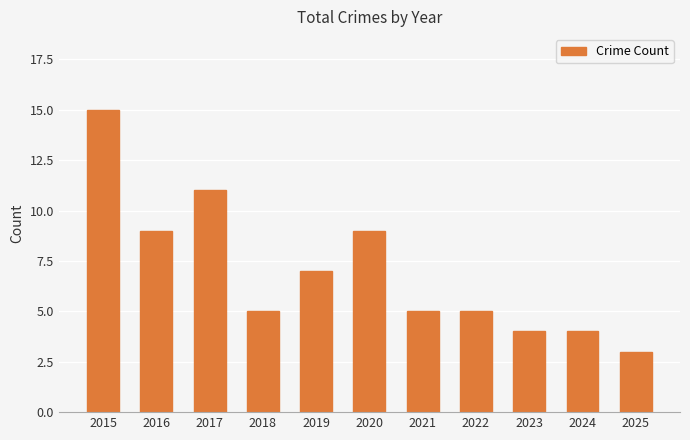

Reading right to left, extract all data points from this chart.

3	4	4	5	5	9	7	5	11	9	15